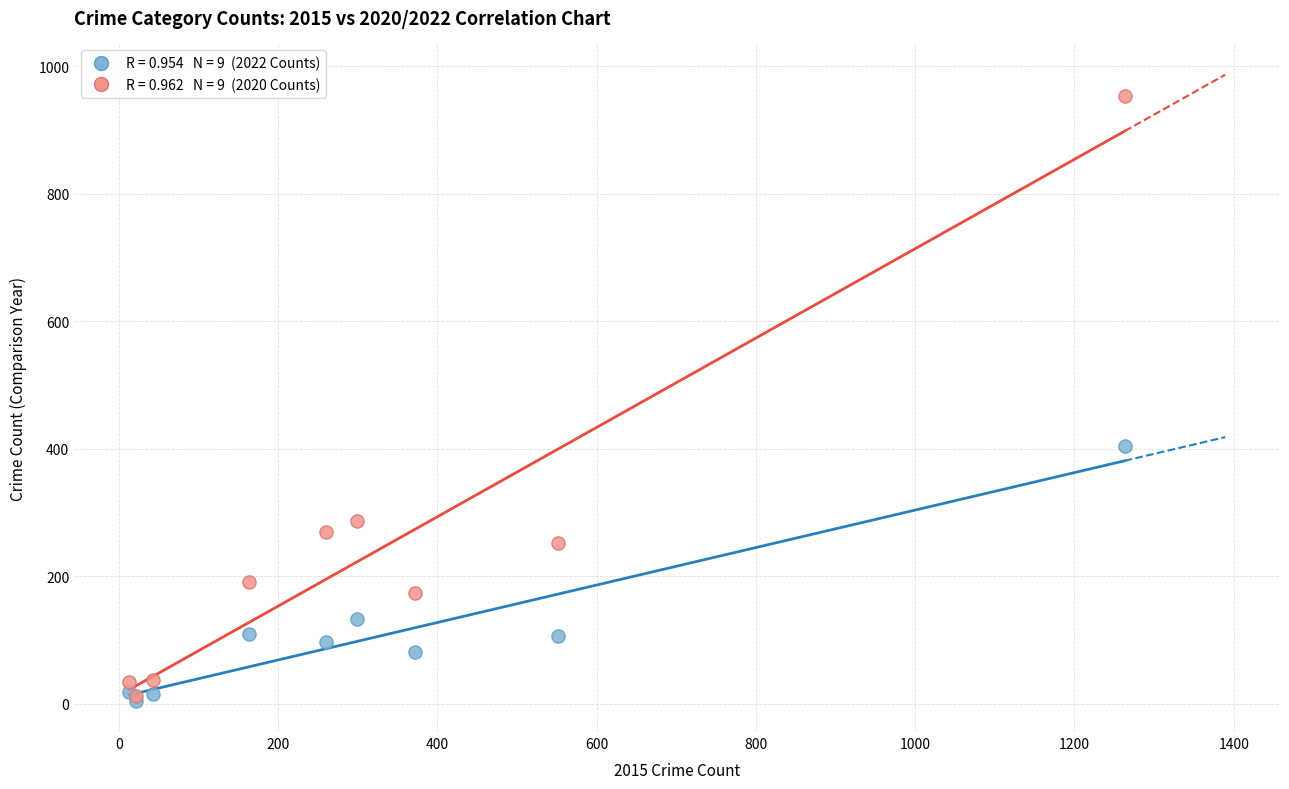

Across all series, what Y value is closest to 479?

405